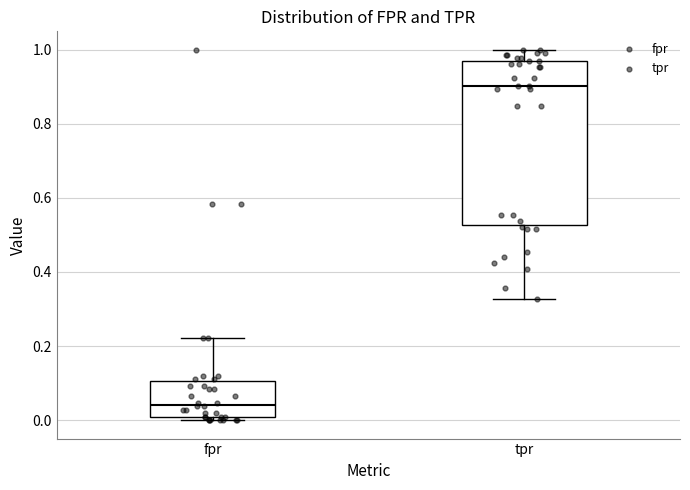

Reading left to right, read every box against the y-axis: the position of its median line, the range the box covers, and the ends of its whiskers. The values are not printed on the chart, so give them approximately, as read against the axis.

fpr: median 0.04, box 0.00 to 0.10, whiskers 0.00 (just below the box's lower edge) to 0.22
tpr: median 0.90, box 0.52 to 0.96, whiskers 0.32 to 1.00